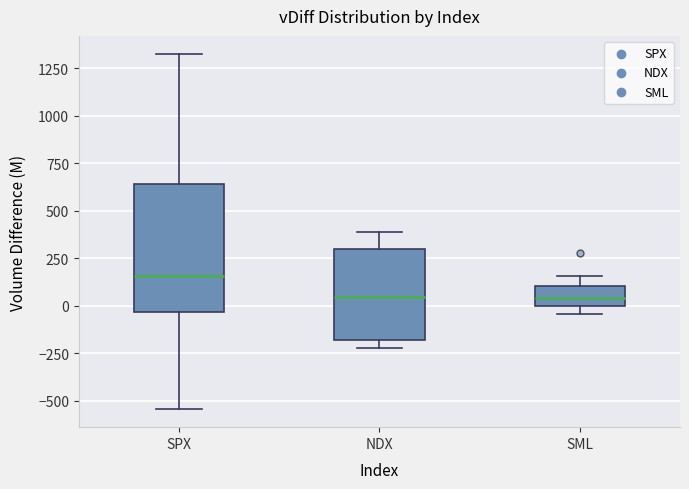

Reading left to right, transcribe this box plot: for each box, give where its median line is, the range the box spans, and where its two whiskers end, as read against the y-axis. The values are not printed on the chart, so give them approximately, as read against the axis.

SPX: median 150, box -50 to 650, whiskers -550 to 1350
NDX: median 50, box -200 to 300, whiskers -200 (just below the box's lower edge) to 400
SML: median 50, box 0 to 100, whiskers -50 to 150